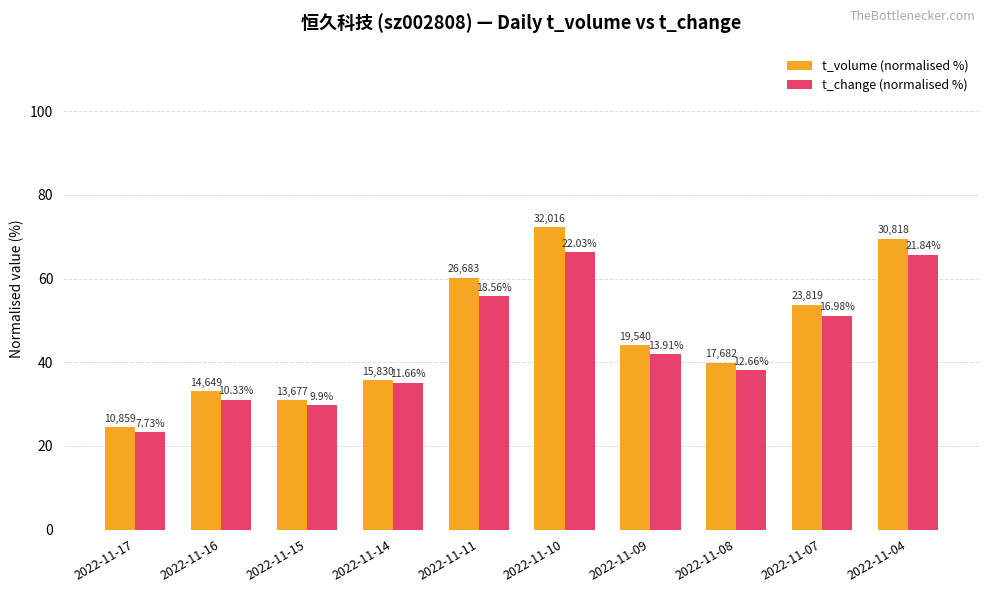

Between 2022-11-10 and 2022-11-11, which is larger?

2022-11-10